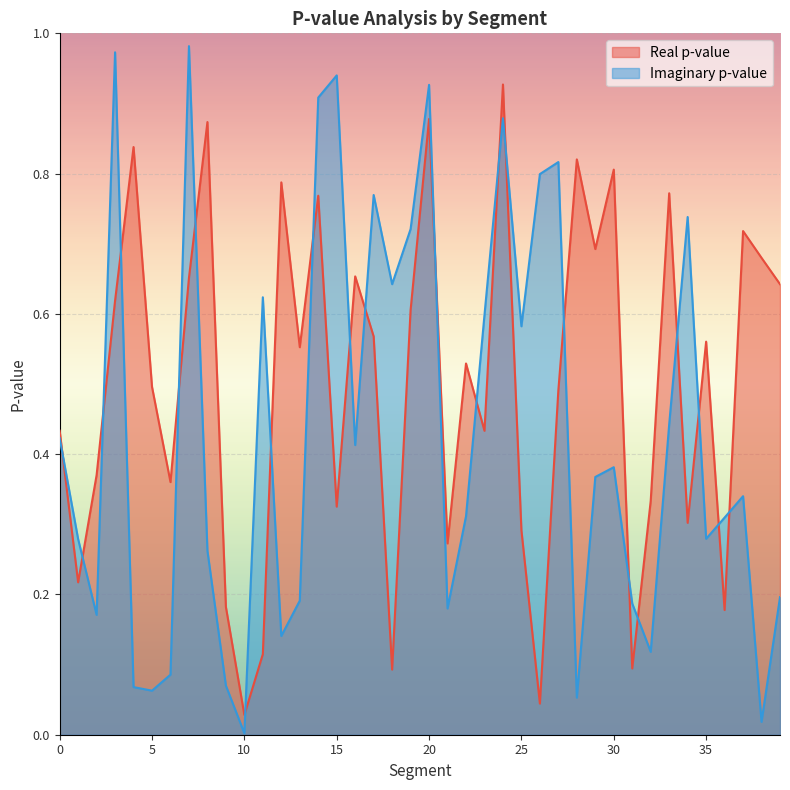

Which series has the largest total across all categories?

Real p-value